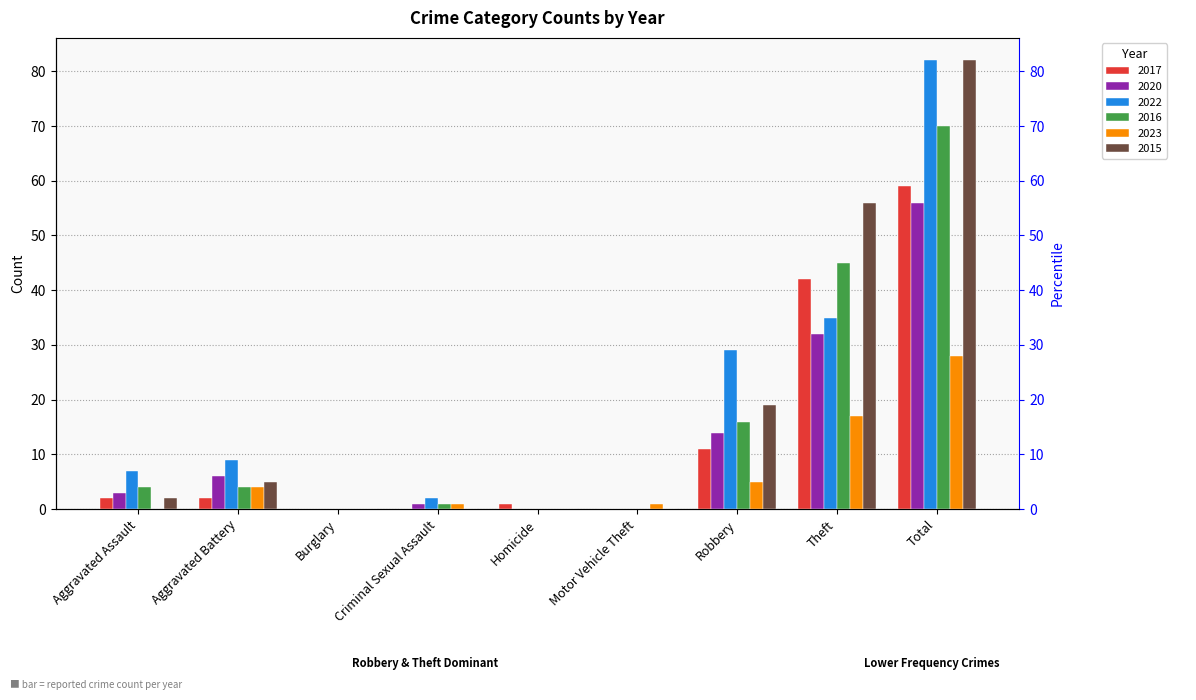

The 2015 series shows -48 at Motor Vehicle Theft. True or false?

False